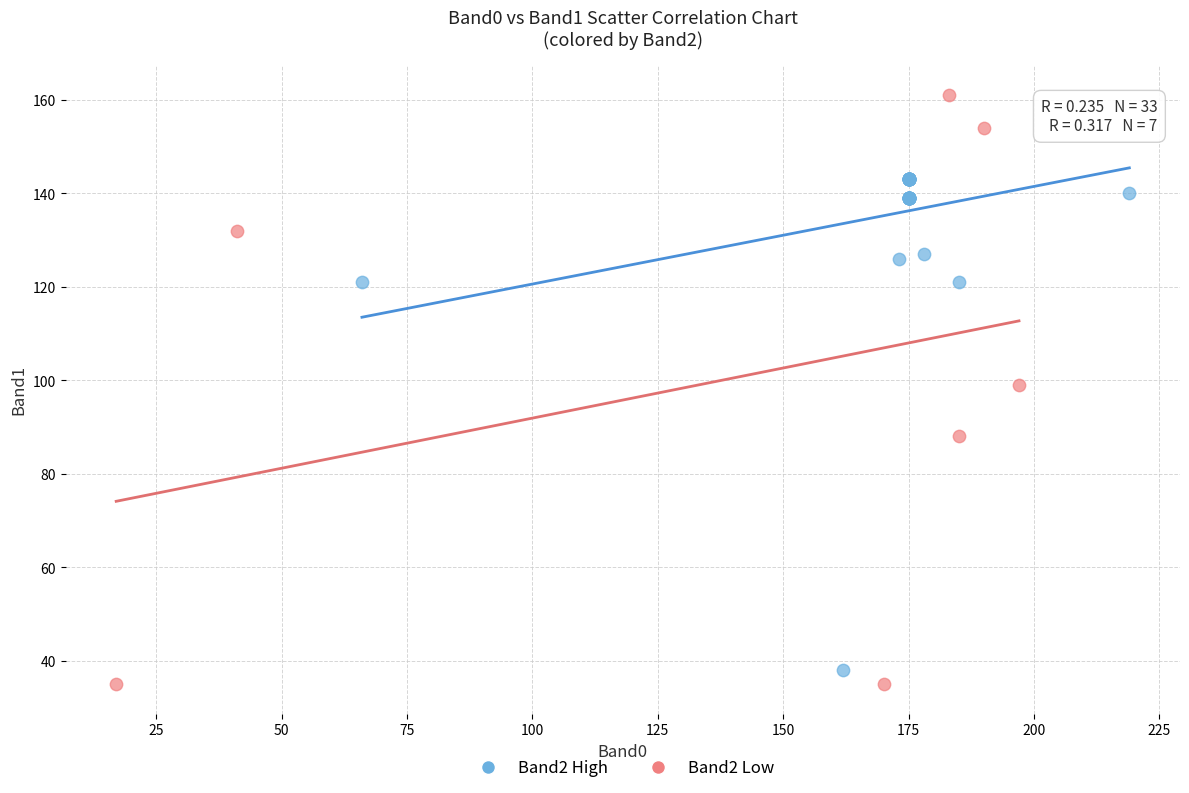

Which series has the largest Y range (max minus min)?

Band2 Low